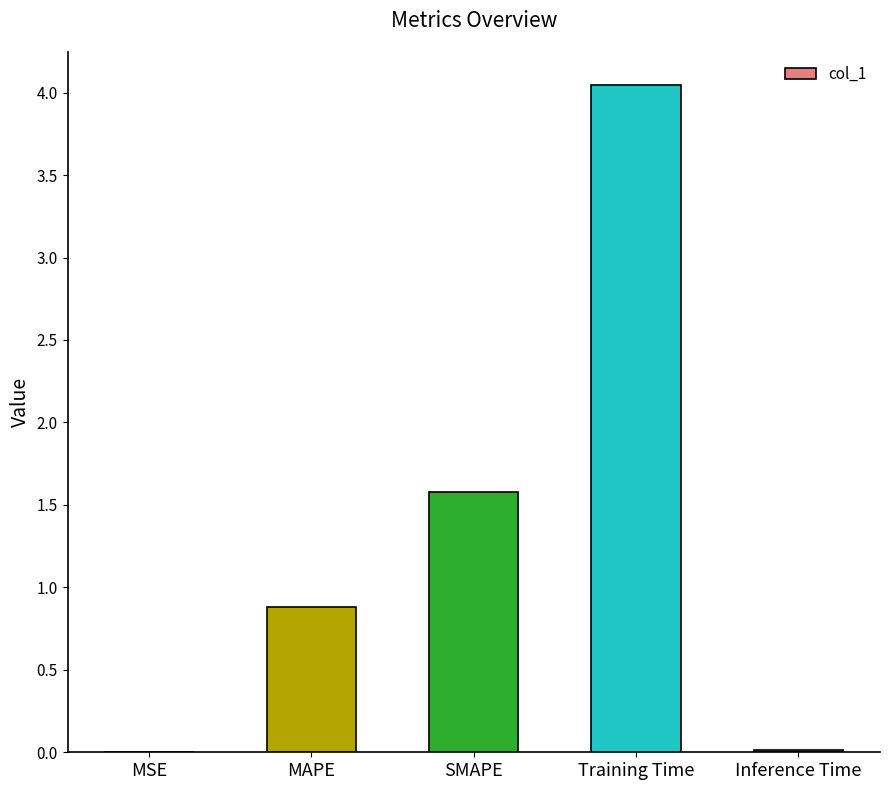

At which category does the chart reach its peak across all series?

Training Time